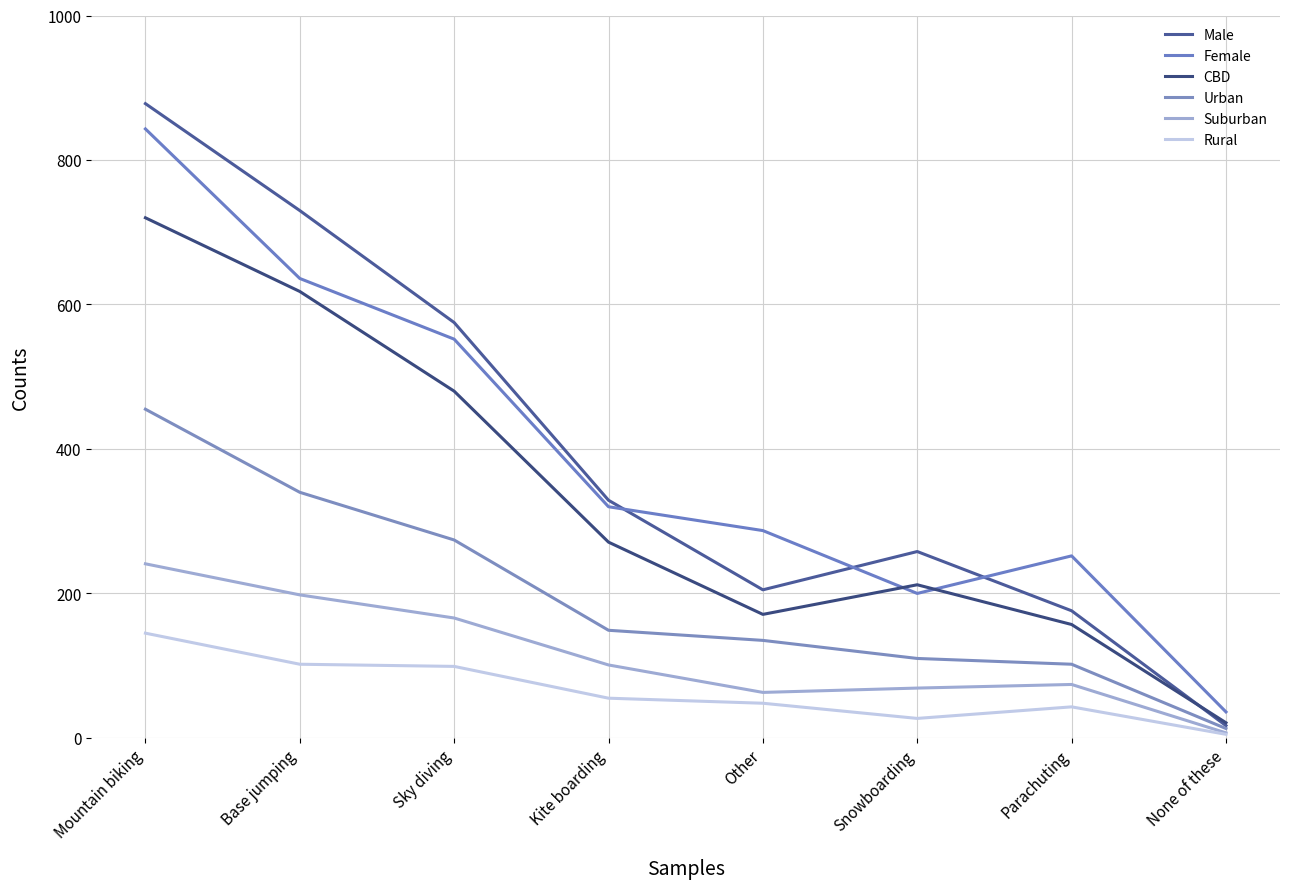

In CBD, how many points are higher than both neighbors (excluding endpoints)?

1